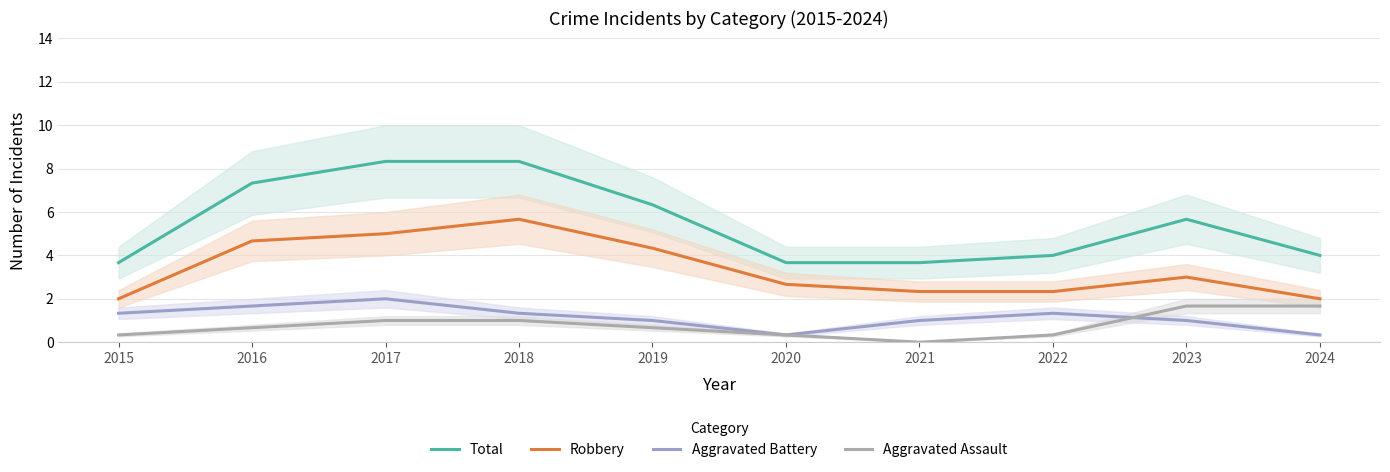

Which has a higher value, 2023 or 2024?

2023